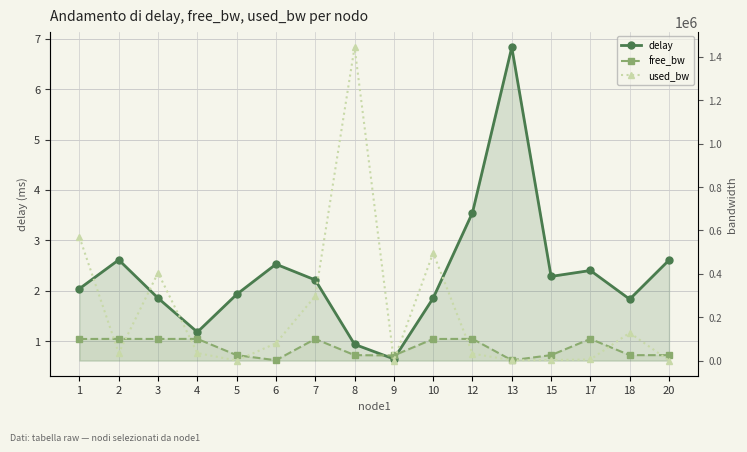

Reading right to left, transcribe all the data shown in this chart.

delay: 2.6	1.8	2.4	2.3	6.8	3.5	1.9	0.6	0.9	2.2	2.5	1.9	1.2	1.9	2.6	2.0
free_bw: 24999.8	24872.0	99995.1	24997.4	1548.6	99967.8	99503.8	23554.4	24999.8	99702.6	1470.5	24999.8	99965.5	99594.9	99965.5	99430.4
used_bw: 190.7	128044.5	4926.3	2558.2	1374.3	32154.1	496216.1	190.7	1444393.5	297347.2	79507.4	190.7	34523.5	405061.1	34523.5	569613.7